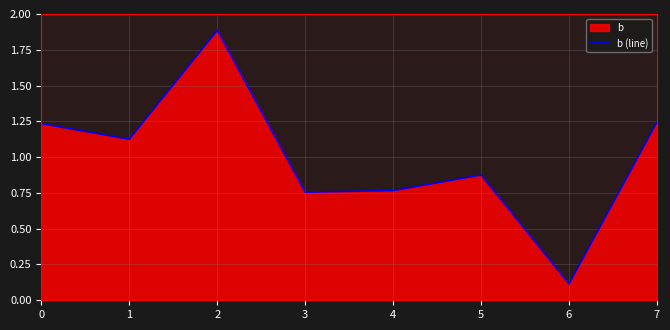

Rank the categories by value from lowest to highest.

6, 3, 4, 5, 1, 0, 7, 2